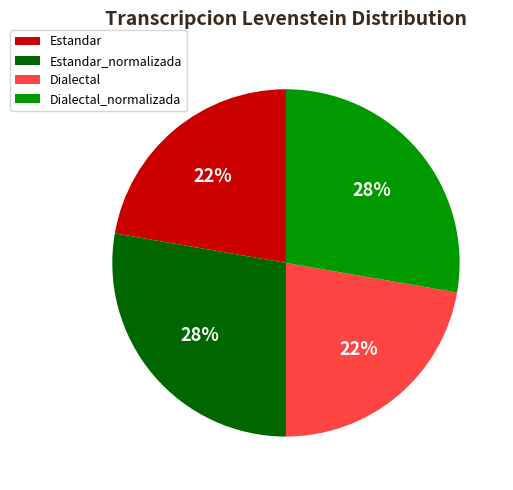

To the nearest percent, what is the combined percentage of Dialectal and Dialectal_normalizada?

50%